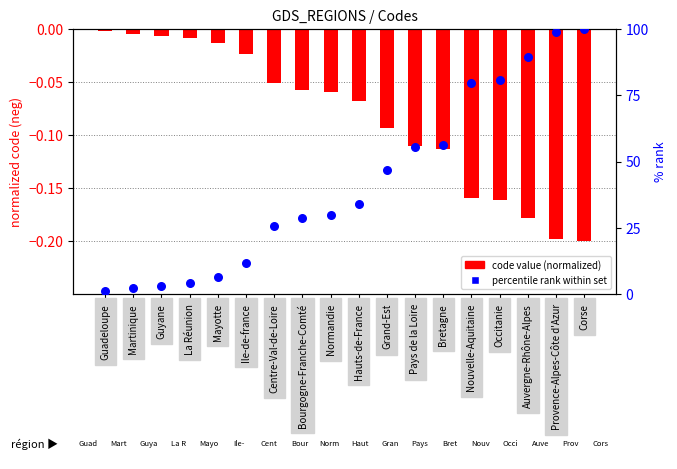

Which series has the largest Y range (max minus min)?

percentile rank within set